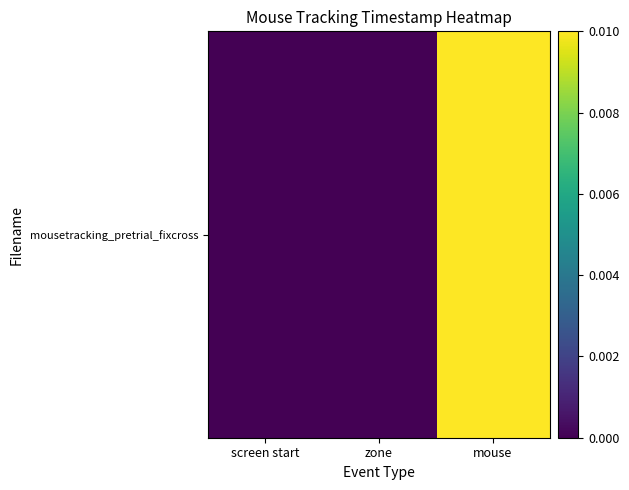

Which label corresponds to the largest value in the chart?

mouse